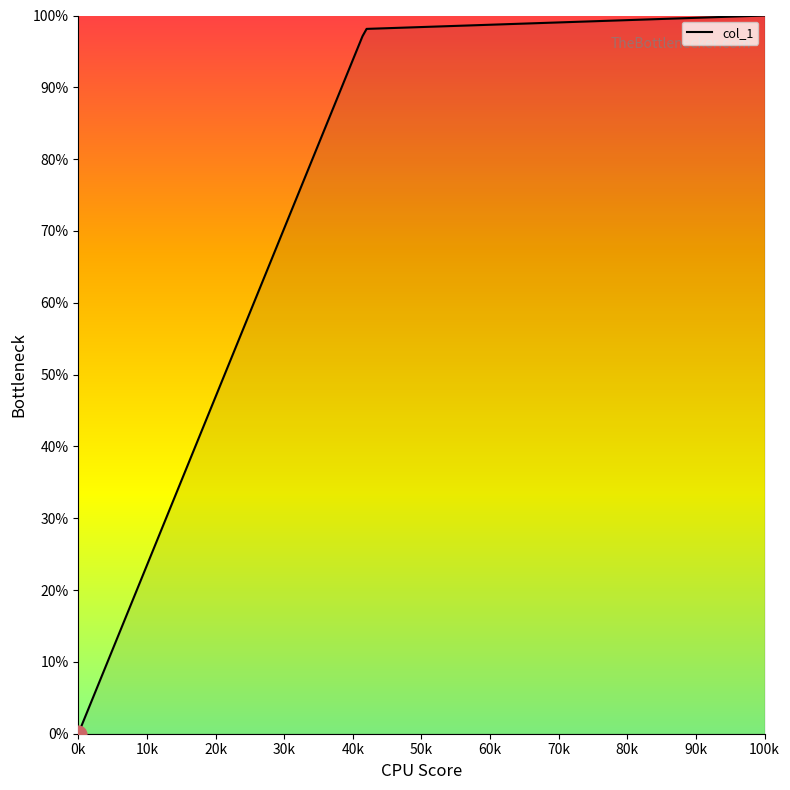

What is the sum of all values?

295.2